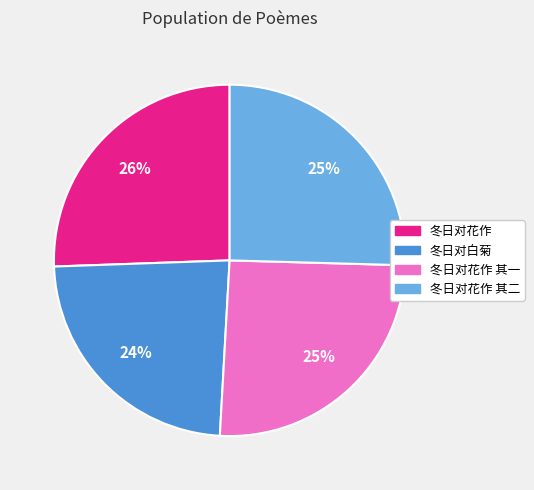

Count the number of slices in the pie.

4